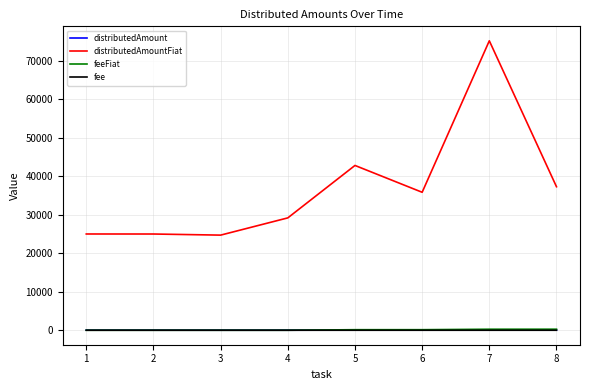

The value of fee at 4 is 0.0. True or false?

True